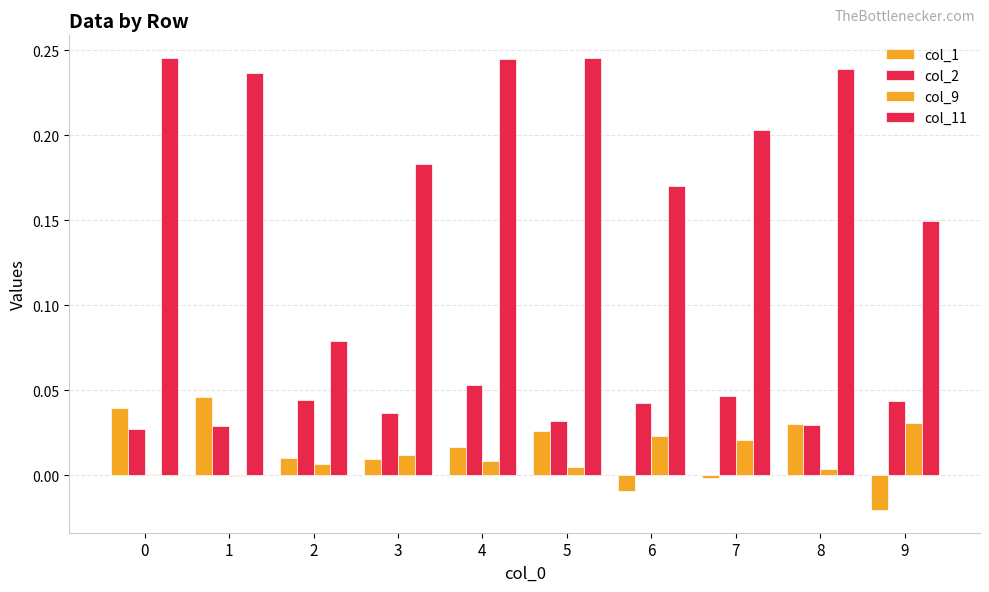

Are the bars horizontal?

No